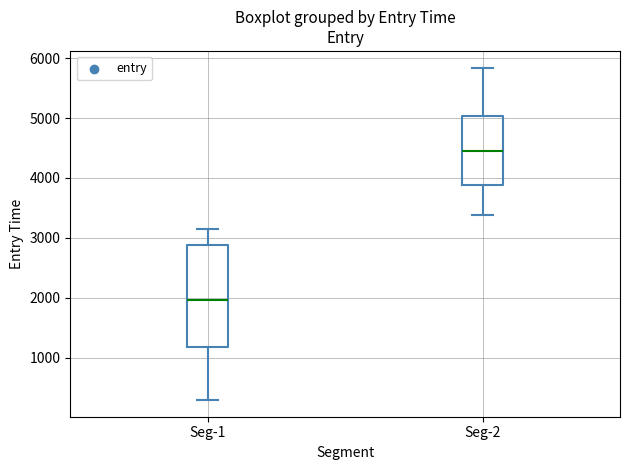

Reading left to right, read every box against the y-axis: the position of its median line, the range the box covers, and the ends of its whiskers. The values are not printed on the chart, so give them approximately, as read against the axis.

Seg-1: median 2000, box 1200 to 2900, whiskers 300 to 3100
Seg-2: median 4500, box 3900 to 5000, whiskers 3400 to 5800